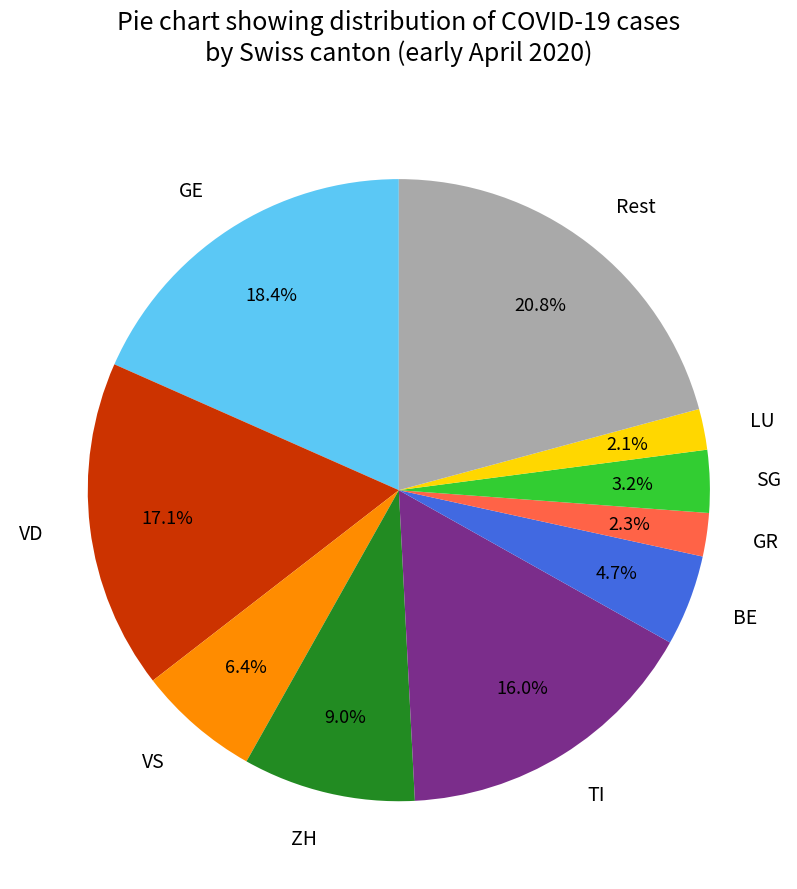

Do VD and Rest together represent more than half of the pie?

No